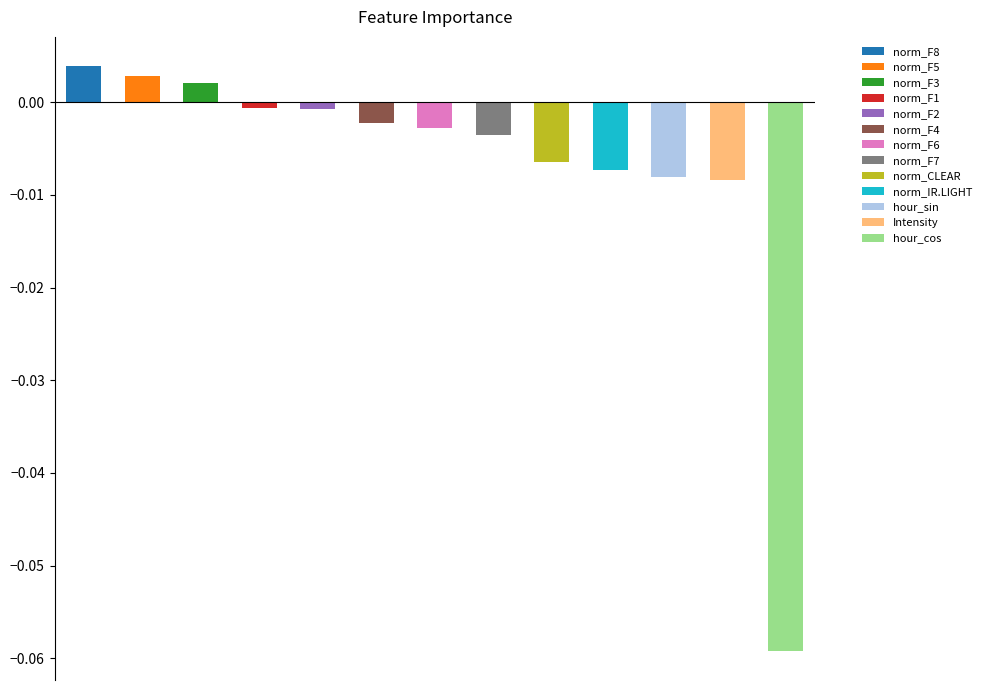

At which category does the chart reach its peak across all series?

norm_F8